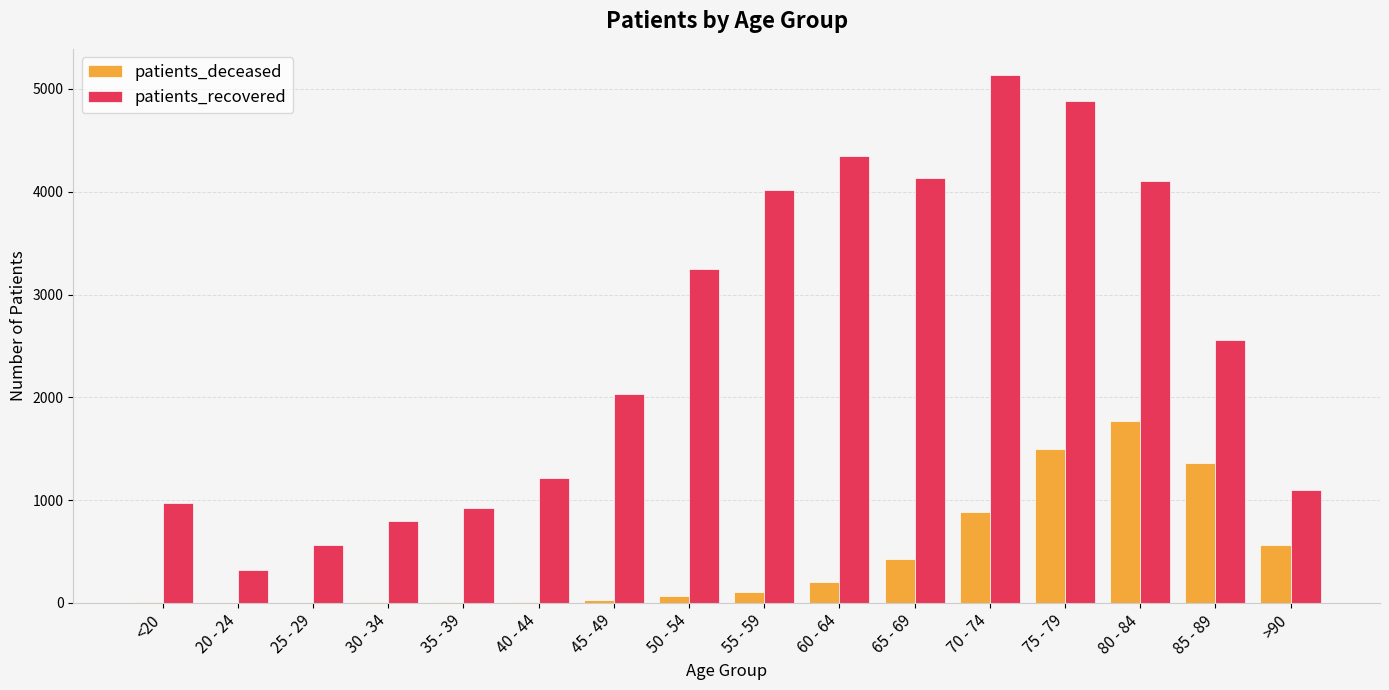

What are all the series names shown in the legend?

patients_deceased, patients_recovered